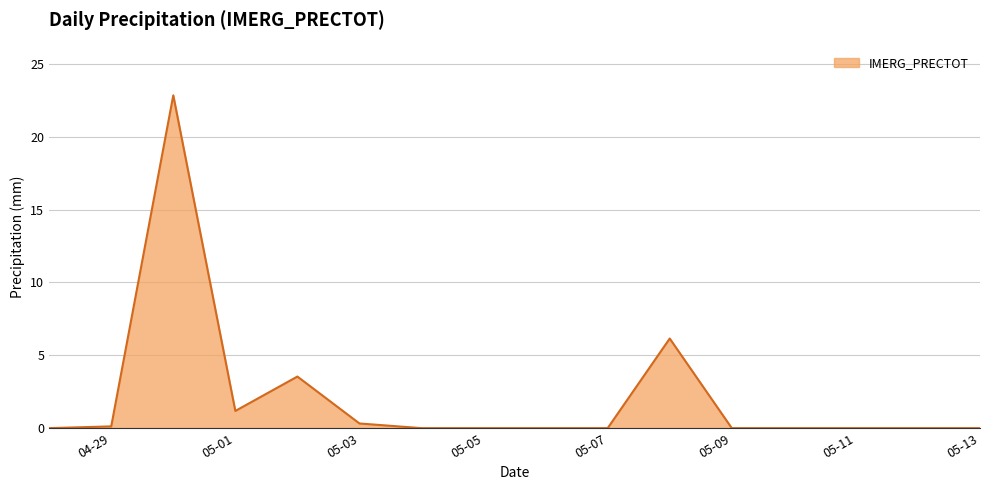

What is the difference between the maximum and minimum values?

22.8